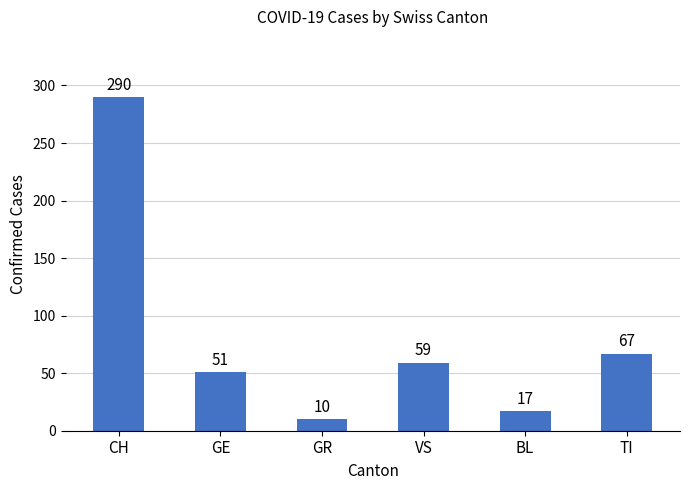

What is the sum of all values?

494